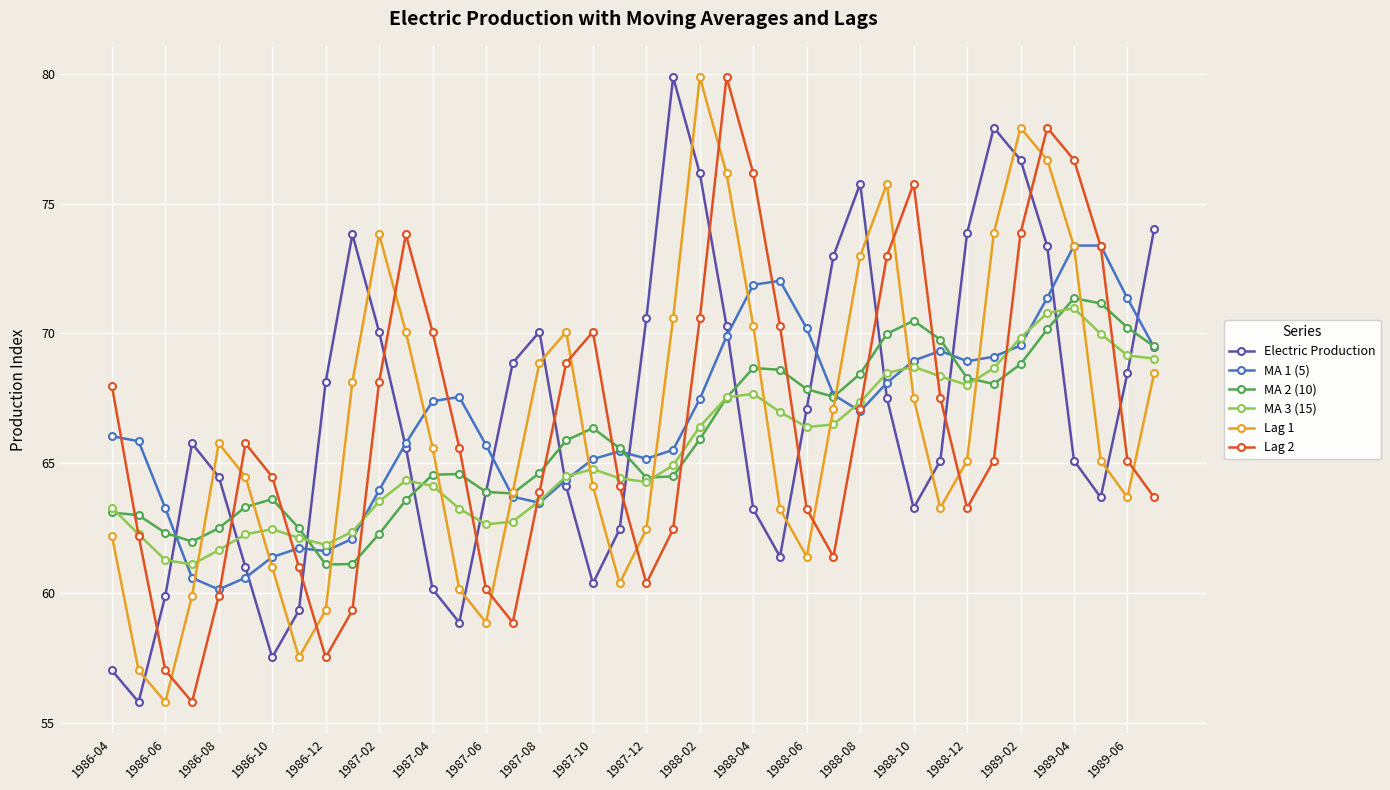

What is the smallest value displayed?

55.8